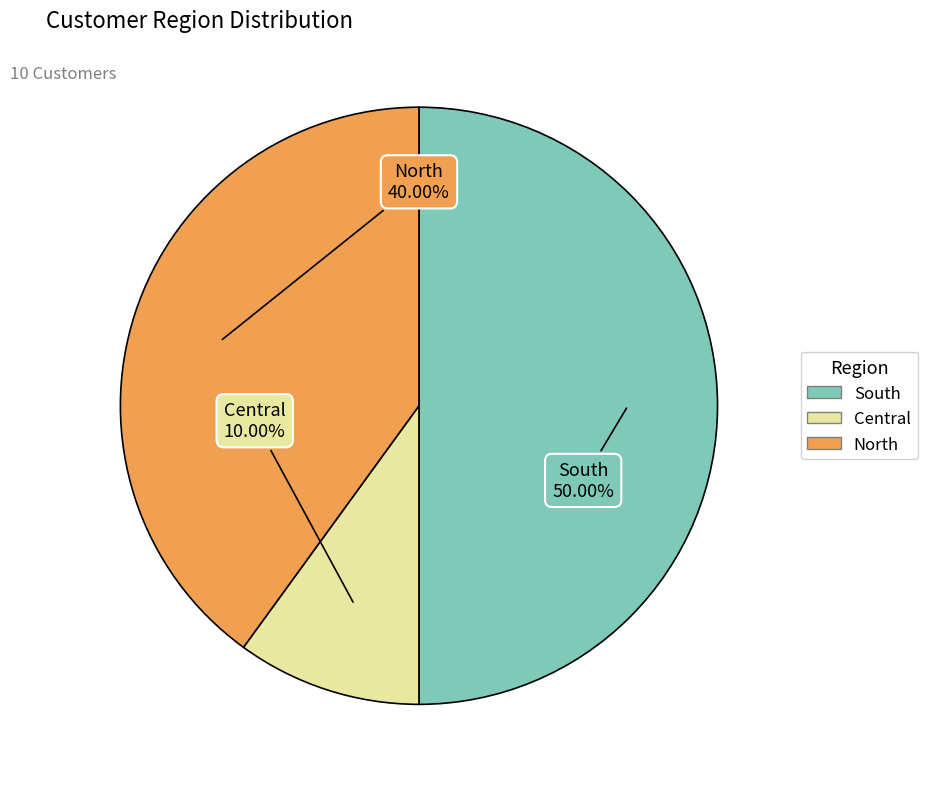

True or false: Central accounts for 17% of the total.

False